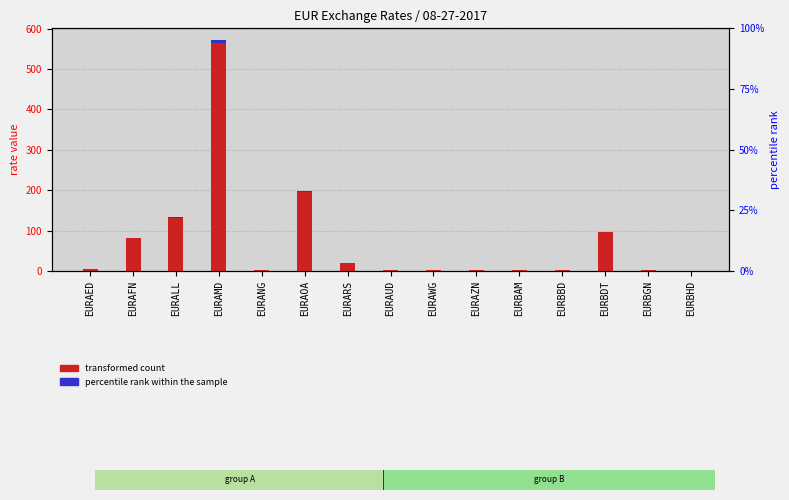

Which category has the lowest value in the percentile rank within the sample series?

EURBHD